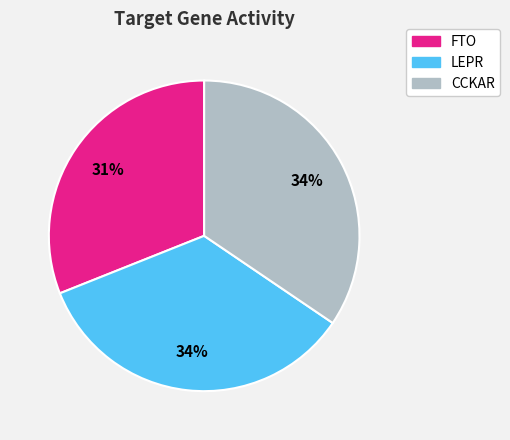

To the nearest percent, what is the average slice percentage?

33%